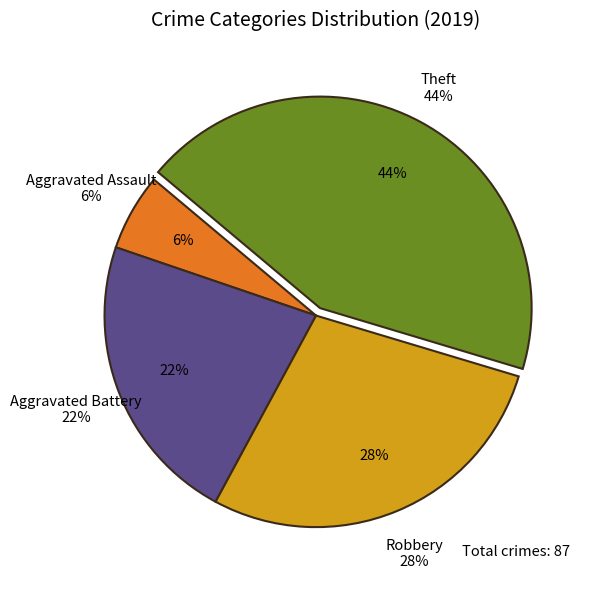

Does Theft represent more than half of the total?

No